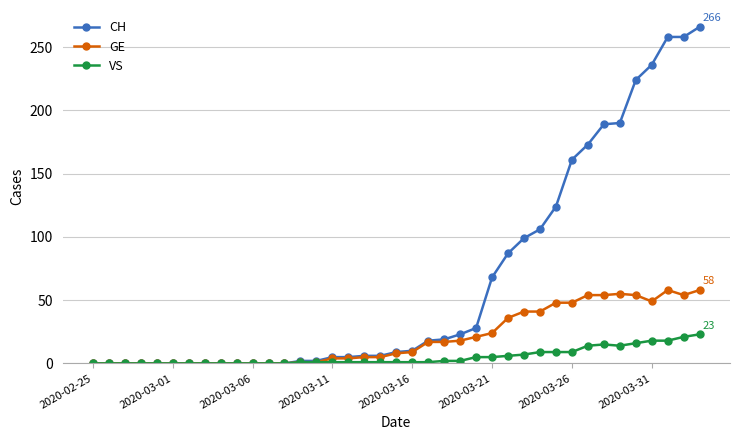

Which series has the widest spread of values?

CH